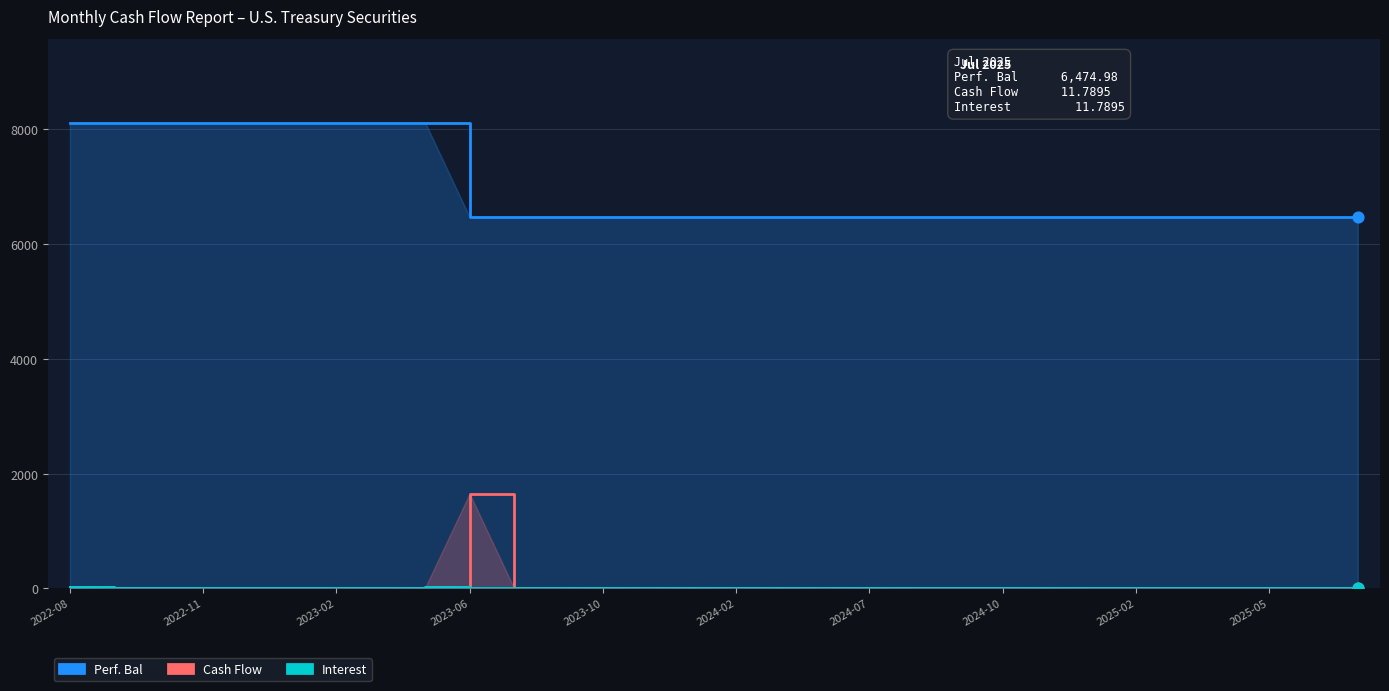

Which series reaches the maximum Y coordinate?

Perf. Bal